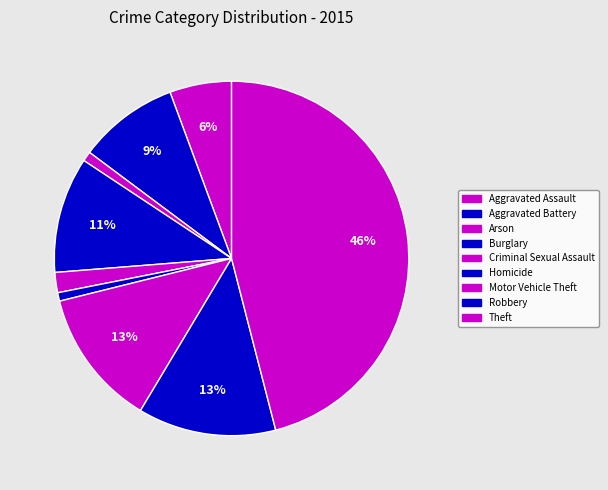

Count the number of slices in the pie.

9